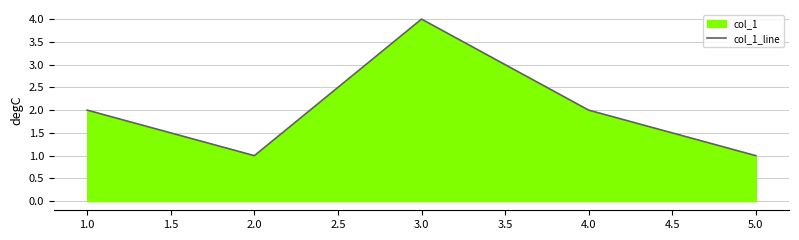

Which has a higher value, 4.0 or 3.0?

3.0